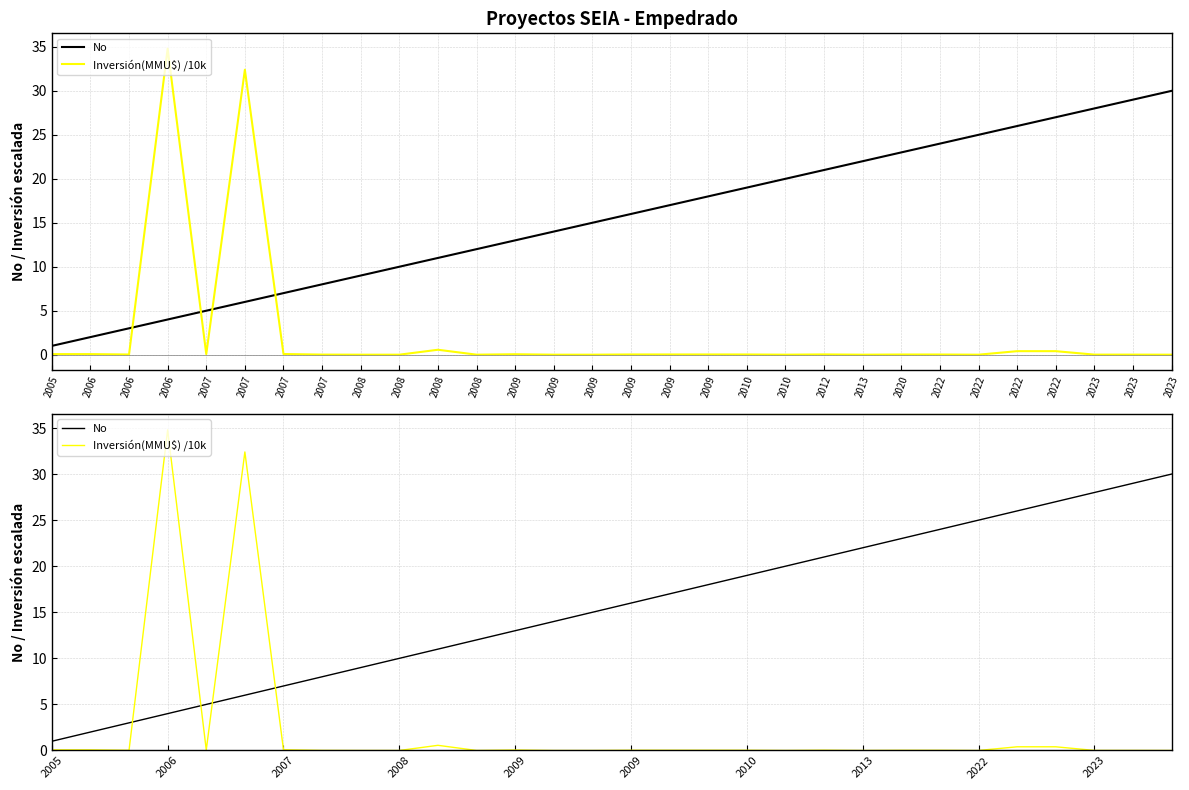

True or false: No has more than 0 points higher than both neighbors.

False